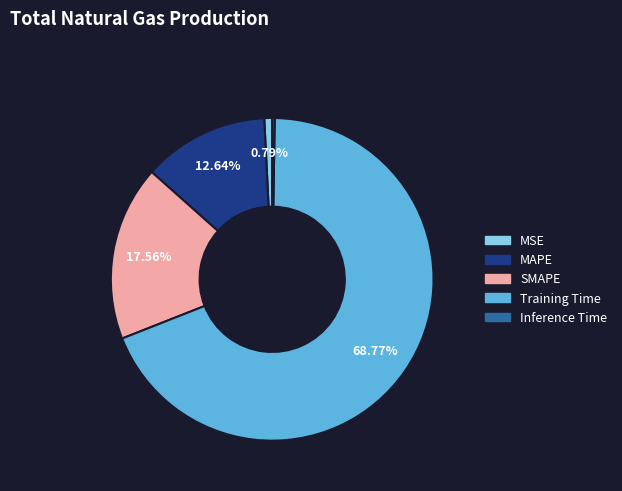

Is there a majority slice in this chart?

Yes